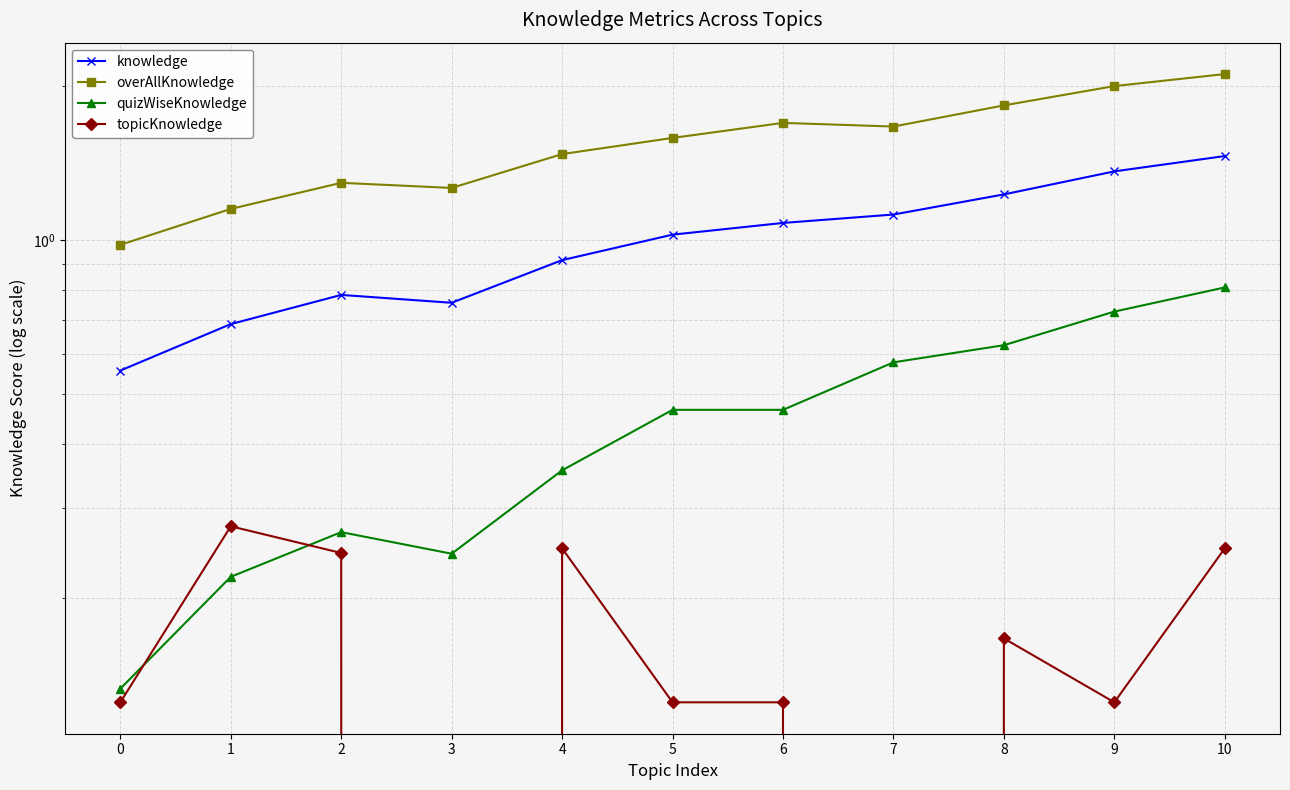

True or false: topicKnowledge and quizWiseKnowledge cross at least once.

True